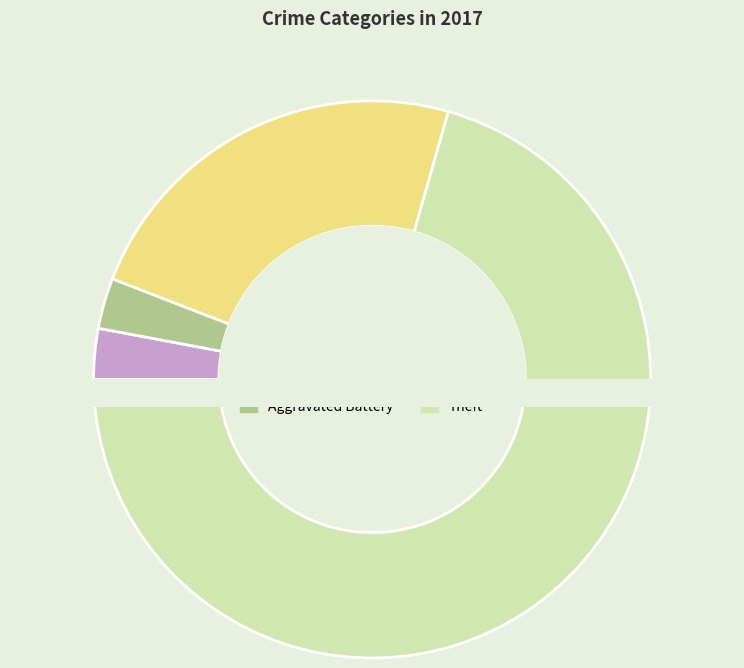

What is the ratio of the value at Aggravated Assault to the value at Robbery?

0.1